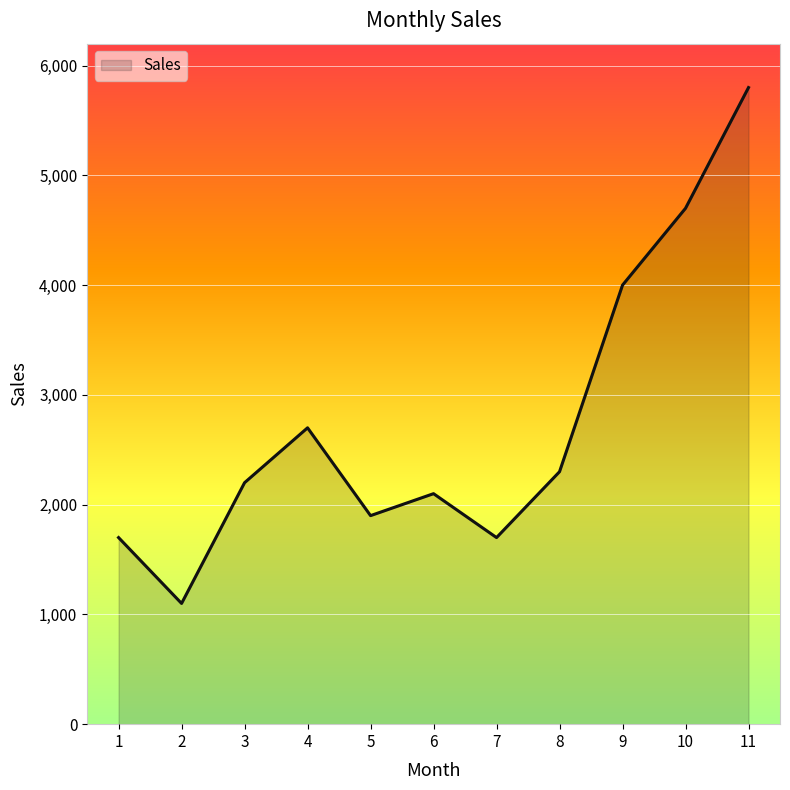

Is it true that the value at 4 is 4451?

False